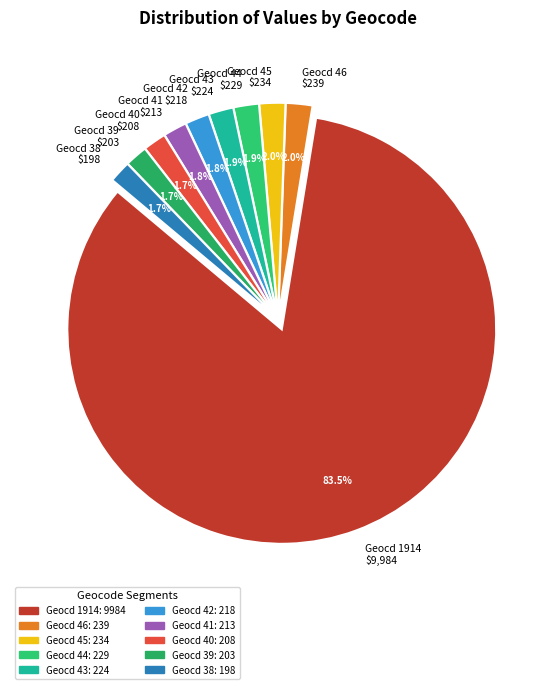

How much of the chart is everything except Geocd 40 $208?

98.3%